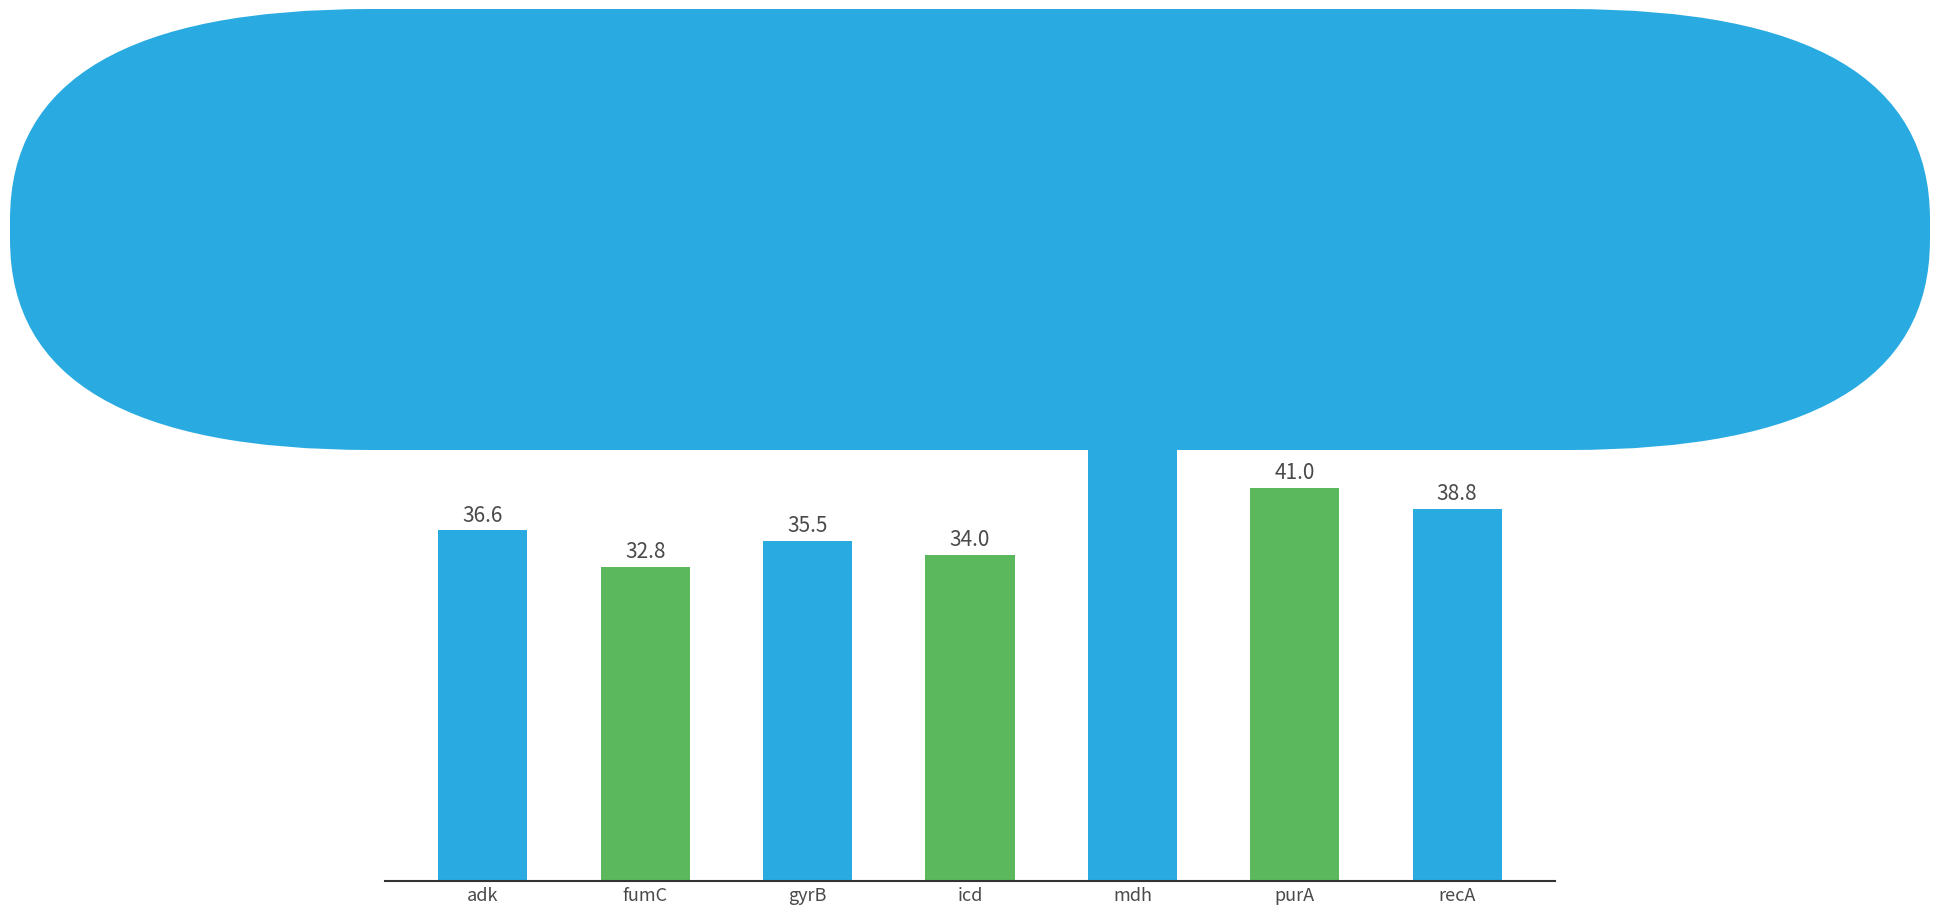

How many distinct data groups are displayed?

1